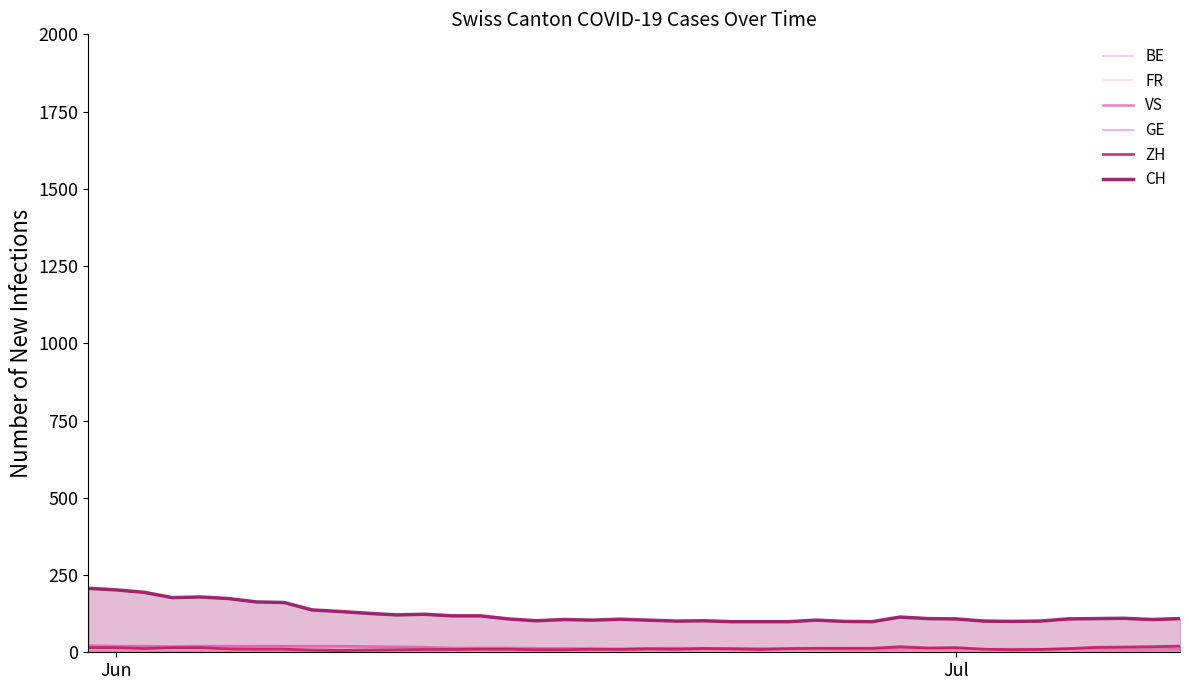

Which series has the widest spread of values?

CH